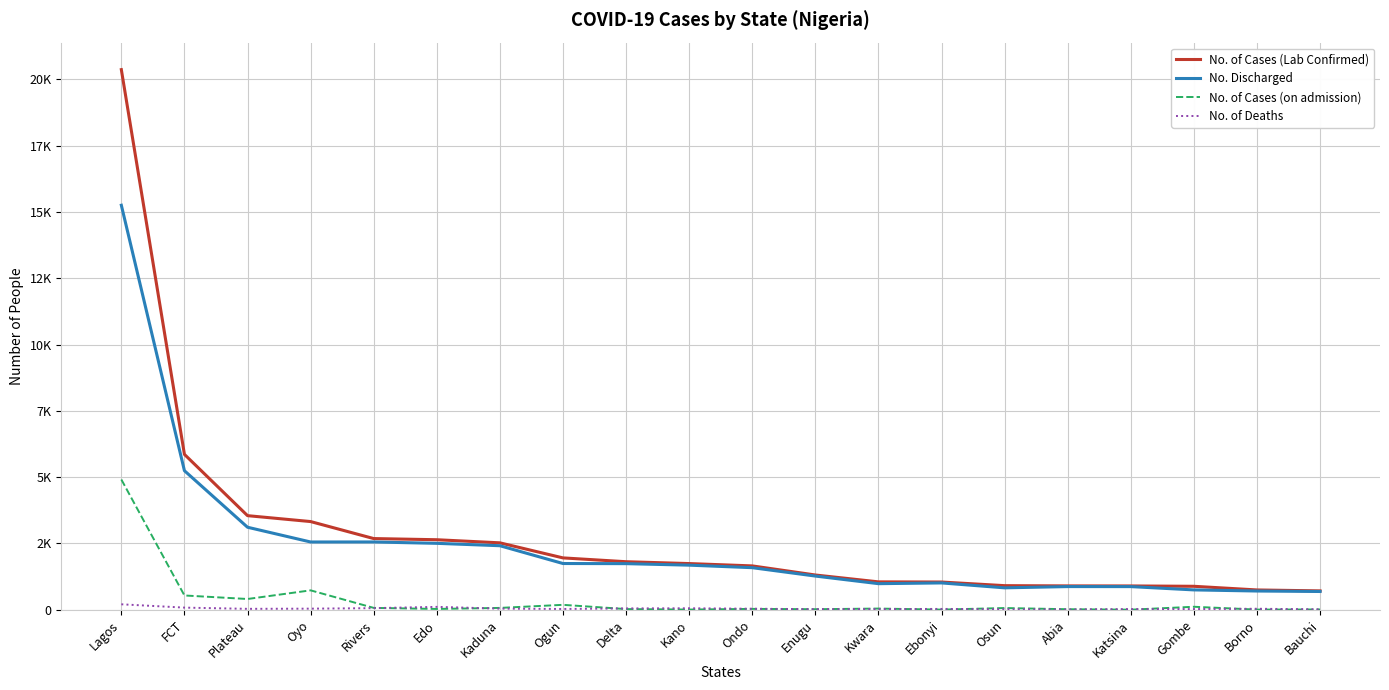

Is this an area chart (filled region under the line)?

No